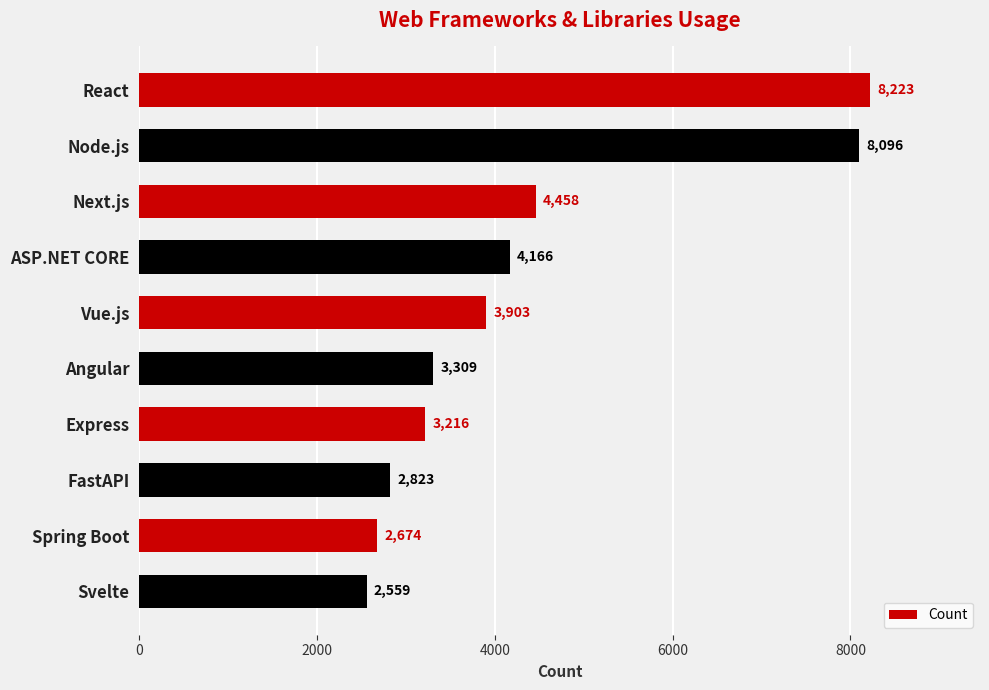

What is the change in value from Angular to Svelte?

-750